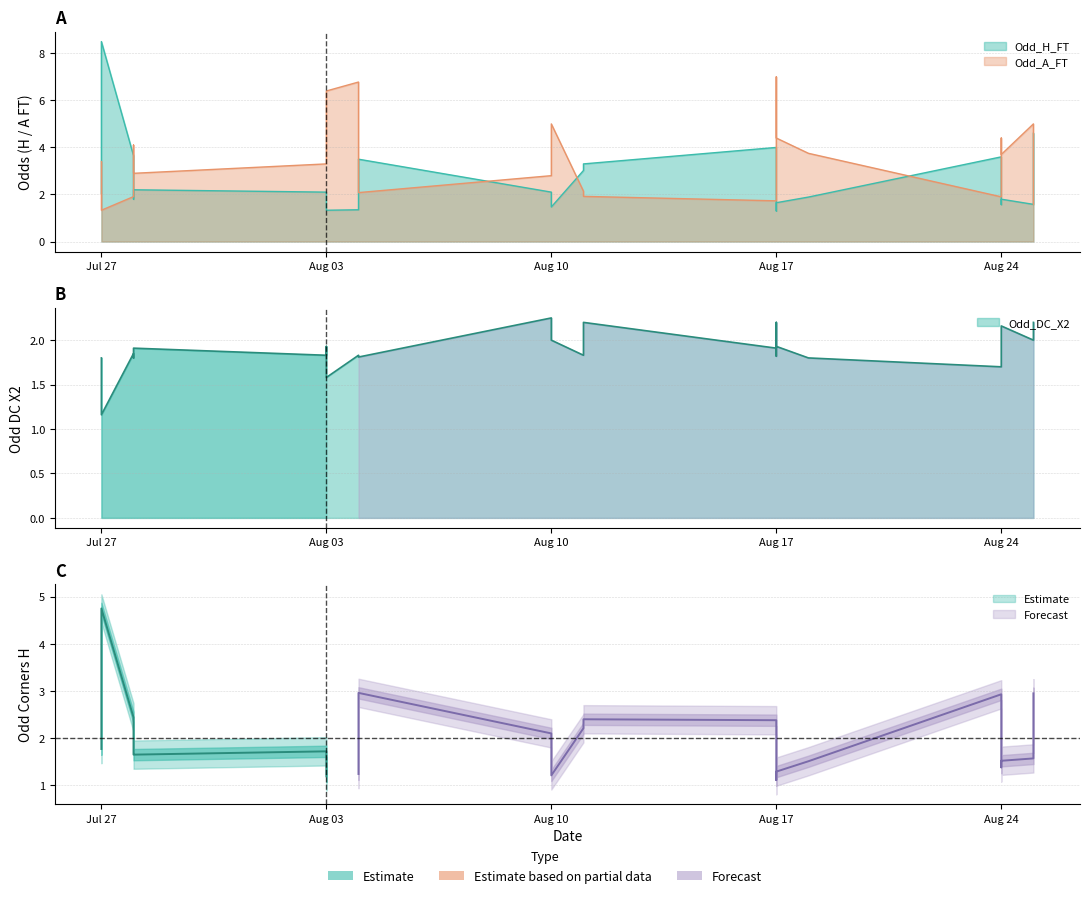

What is the sum of the Odd_A_FT values at 2024-08-25 and 2024-07-27?

7.5